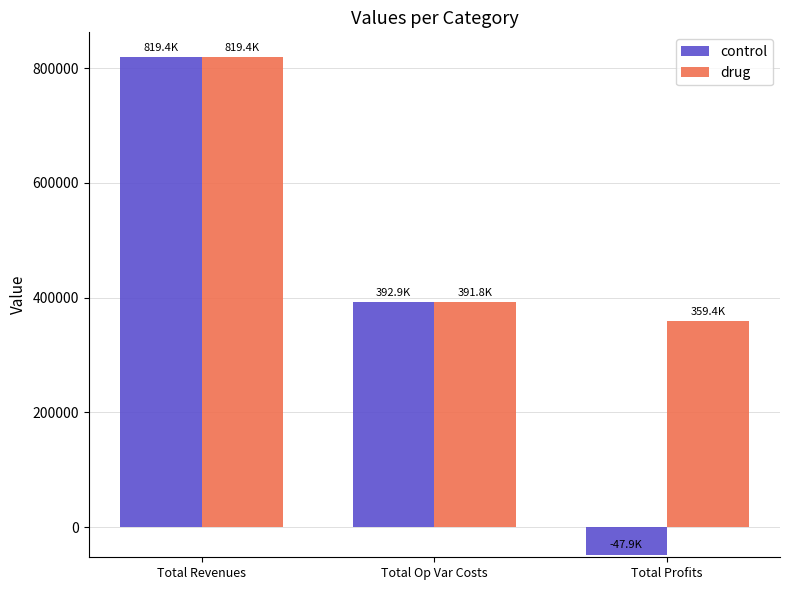

The value of control at Total Revenues is 819353.2. True or false?

True